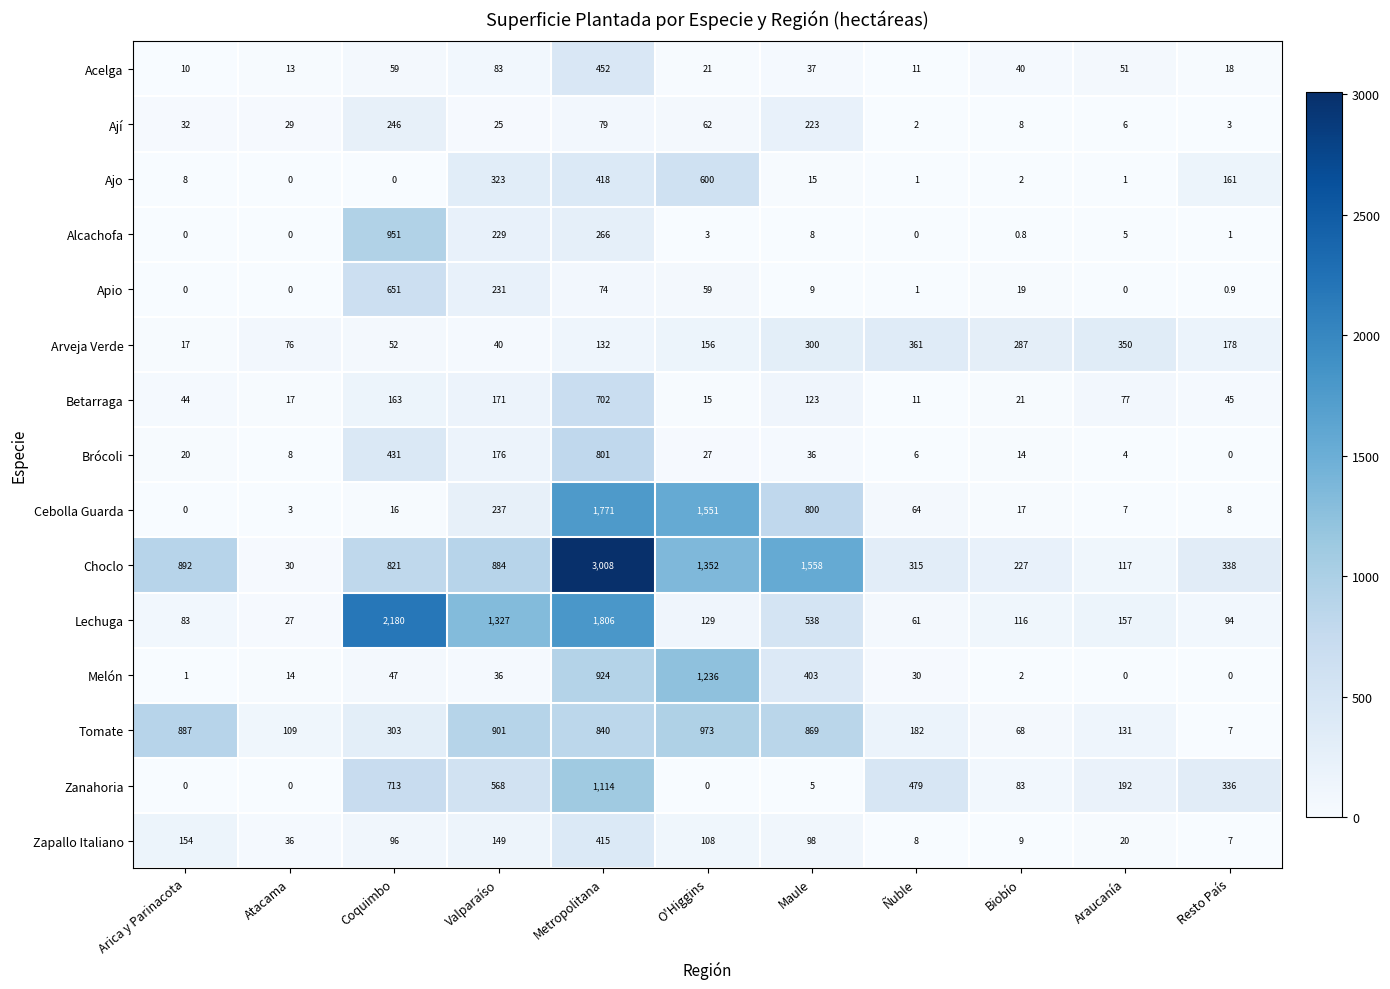

What is the total value across all series at Ñuble?

1532.0